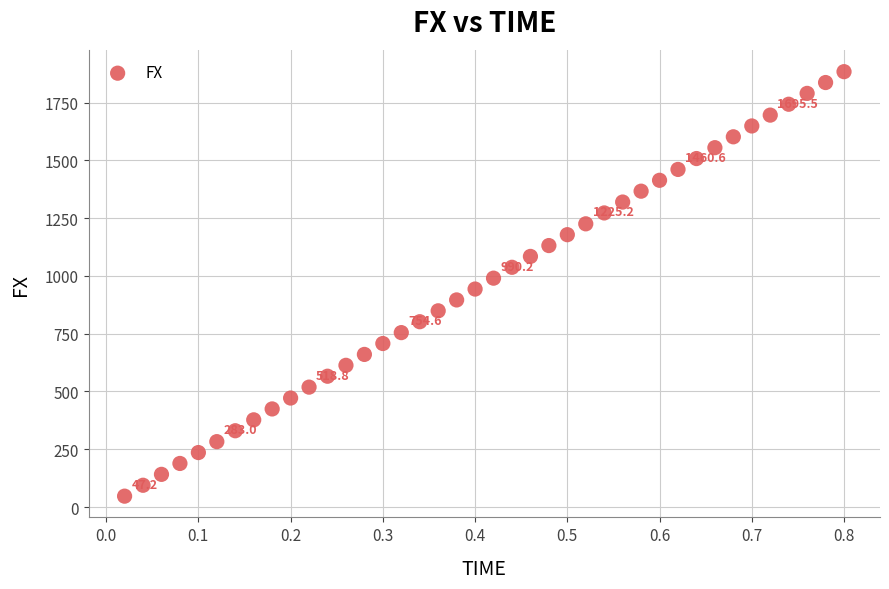

What is the range of Y values (max minus min)?

1836.3